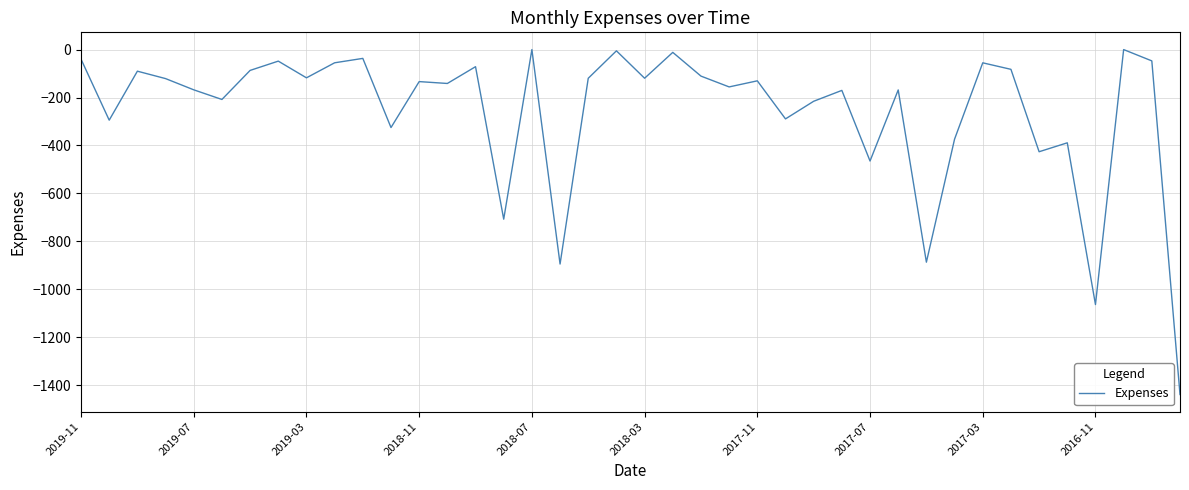

What is the smallest value displayed?

-1438.7